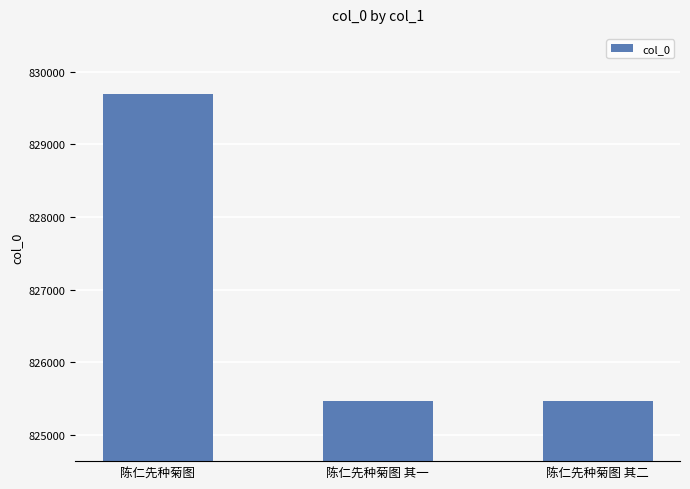

Is it true that the value at 陈仁先种菊图 其一 is 1147825?

False